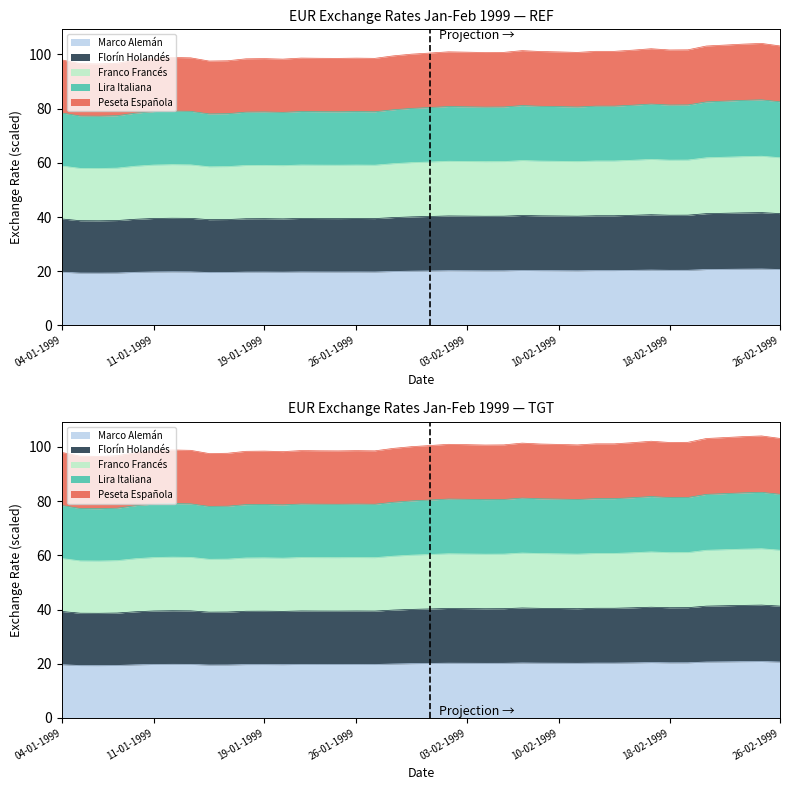

How many lines are shown in the chart?

5